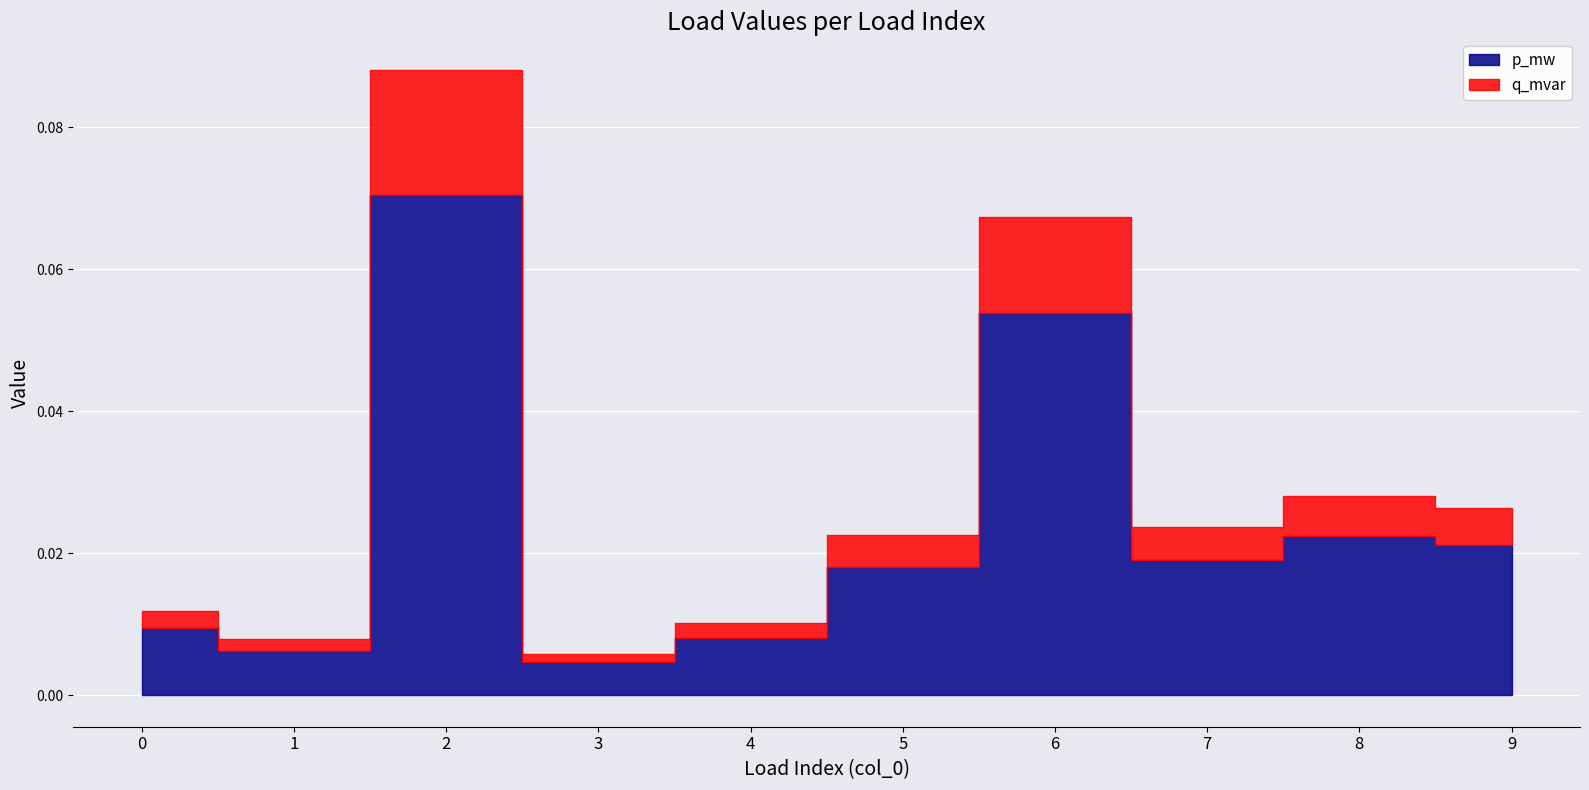

Reading left to right, what are all the values shown in this chart?

p_mw: 0.0	0.0	0.1	0.0	0.0	0.0	0.1	0.0	0.0	0.0
q_mvar: 0.0	0.0	0.0	0.0	0.0	0.0	0.0	0.0	0.0	0.0